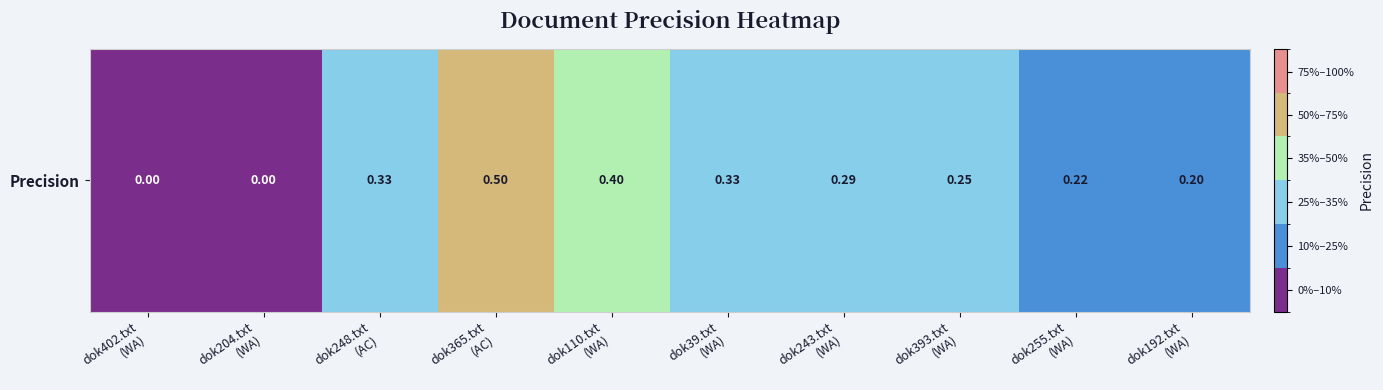

Reading left to right, what are all the values shown in this chart?

dok402.txt
(WA)=0.0	dok204.txt
(WA)=0.0	dok248.txt
(AC)=0.3	dok365.txt
(AC)=0.5	dok110.txt
(WA)=0.4	dok39.txt
(WA)=0.3	dok243.txt
(WA)=0.3	dok393.txt
(WA)=0.2	dok255.txt
(WA)=0.2	dok192.txt
(WA)=0.2